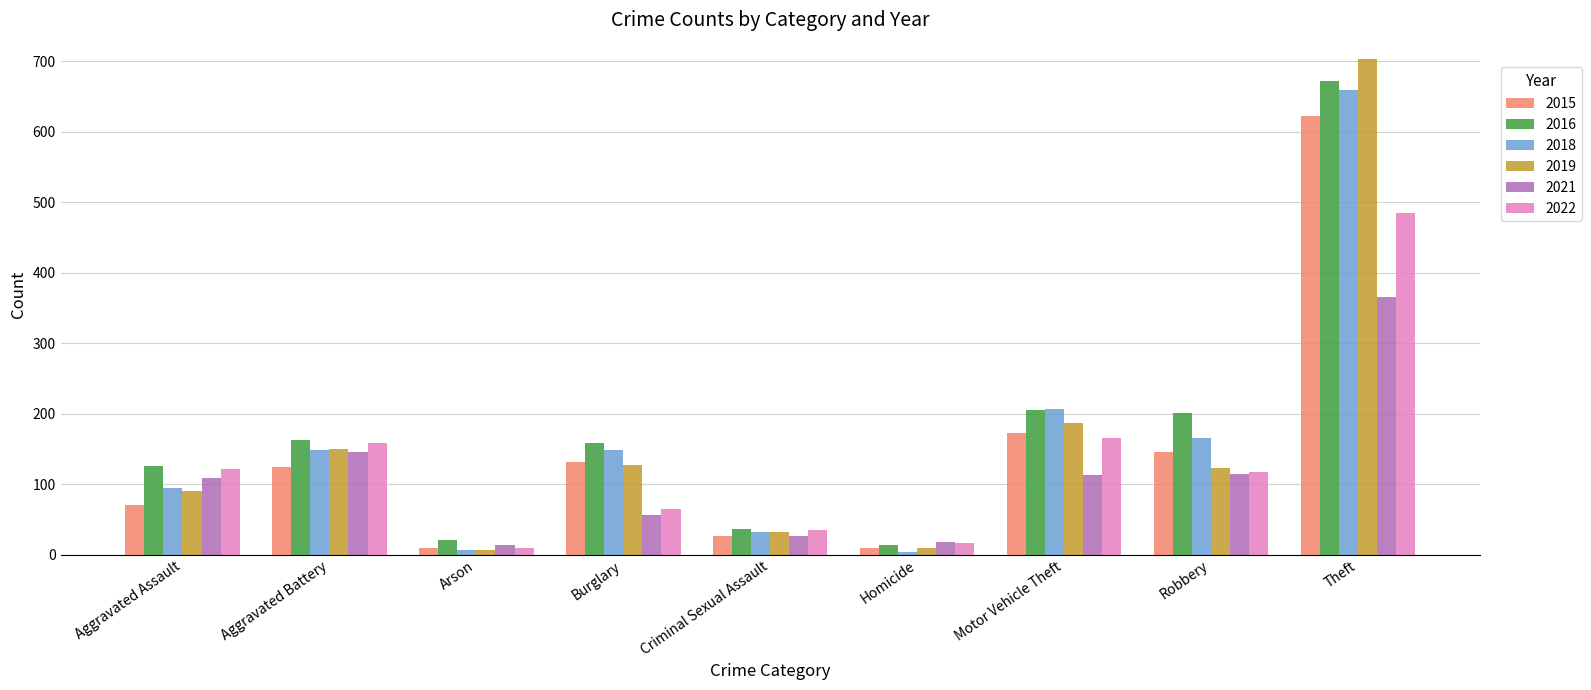

The 2016 series shows 36 at Criminal Sexual Assault. True or false?

True